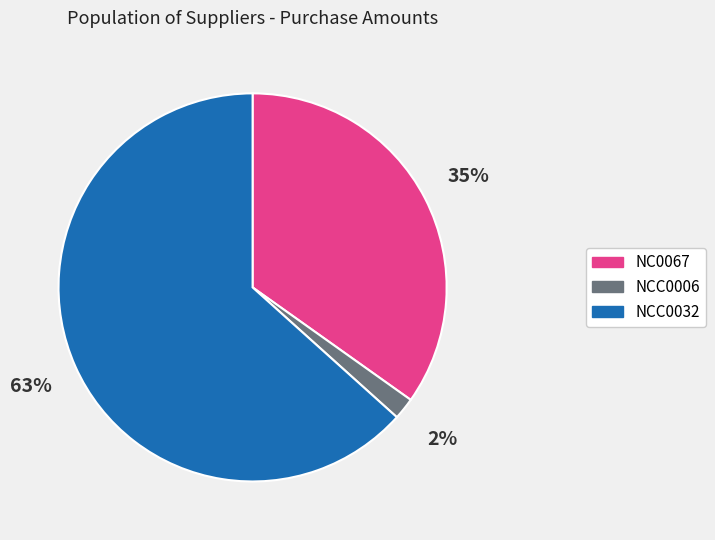

Which category has the biggest portion of the pie?

NCC0032